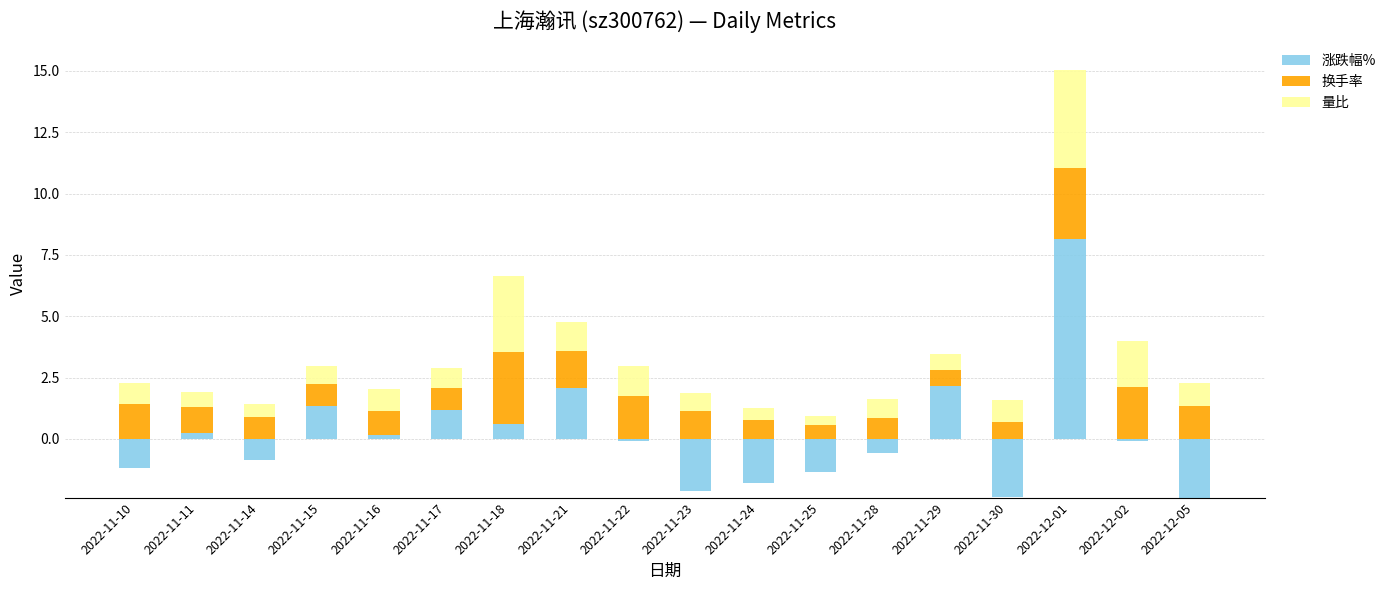

How many values in 涨跌幅% are above zero?

8